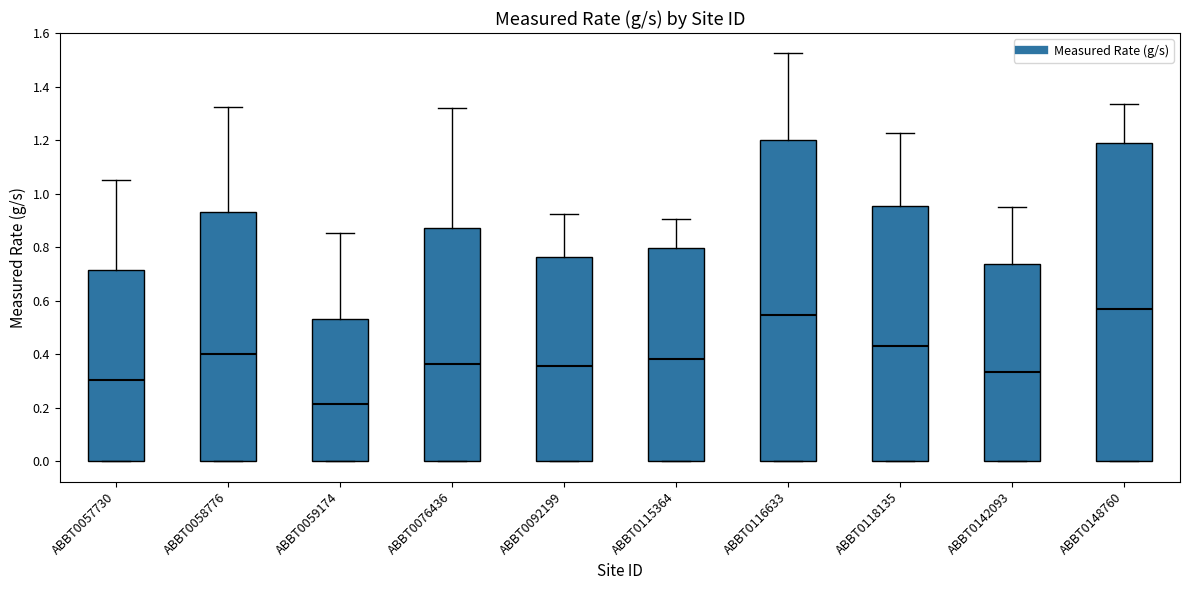

Where is the upper edge of the box for ABBT0059174 on the y-axis? The values are not printed on the chart, so give them approximately, as read against the axis.

0.54